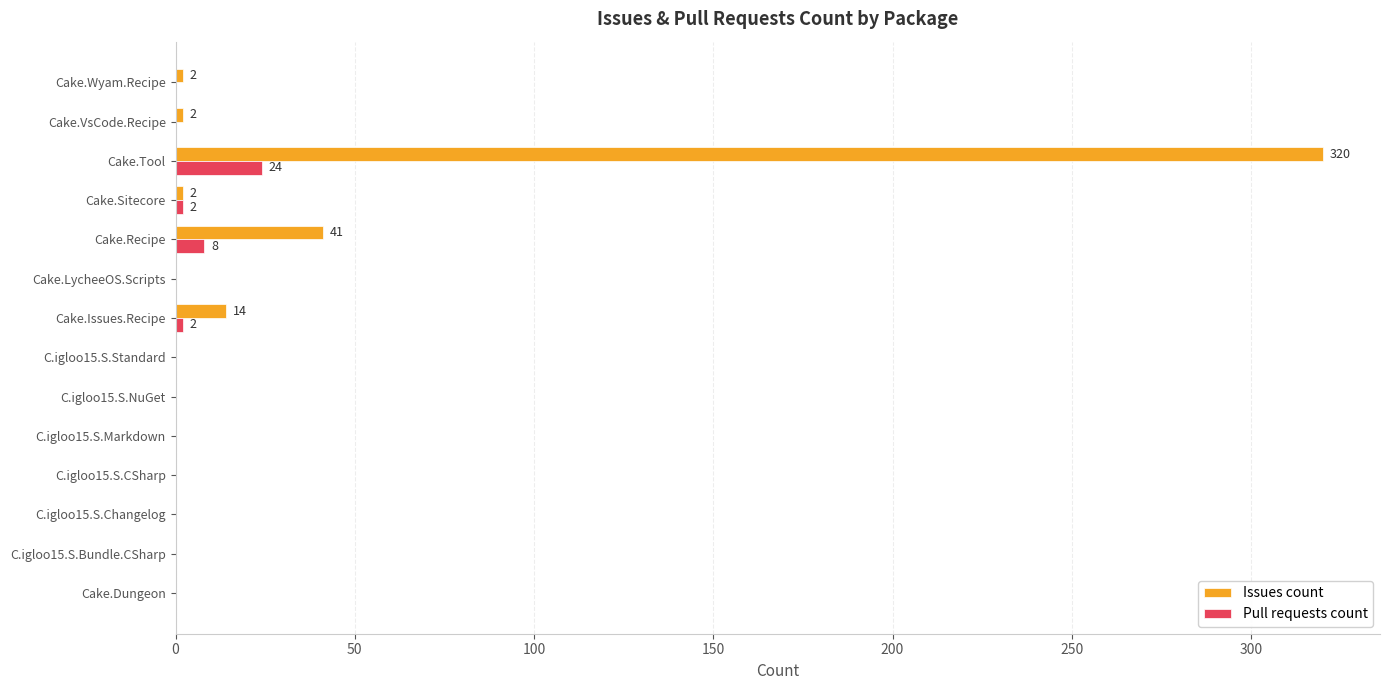

Is it true that Pull requests count equals 0 at C.igloo15.S.Bundle.CSharp?

True